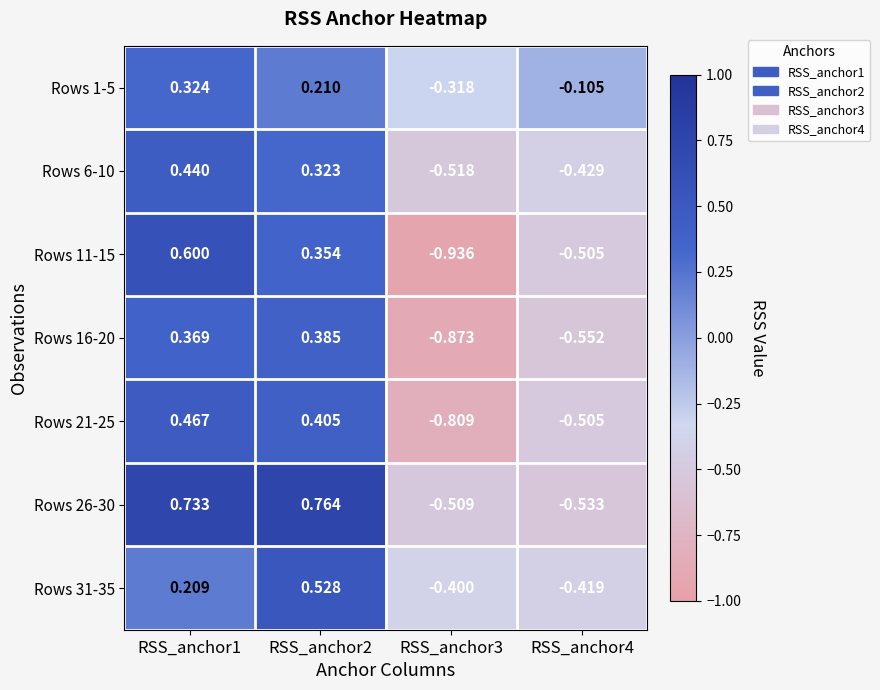

Which series changed the most between RSS_anchor2 and RSS_anchor3?

Rows 11-15